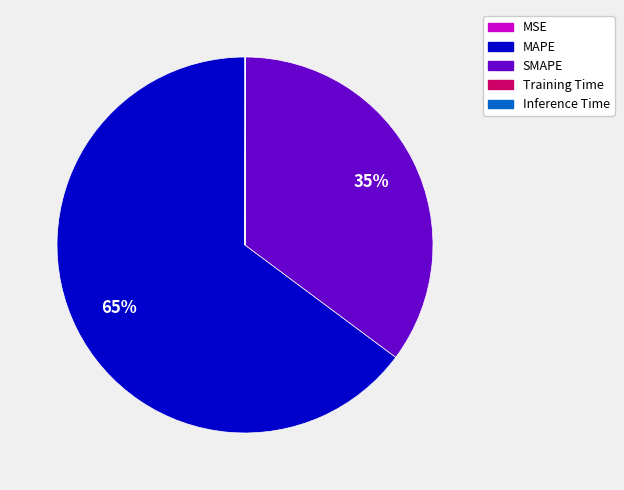

What is the largest slice in the pie chart?

MAPE